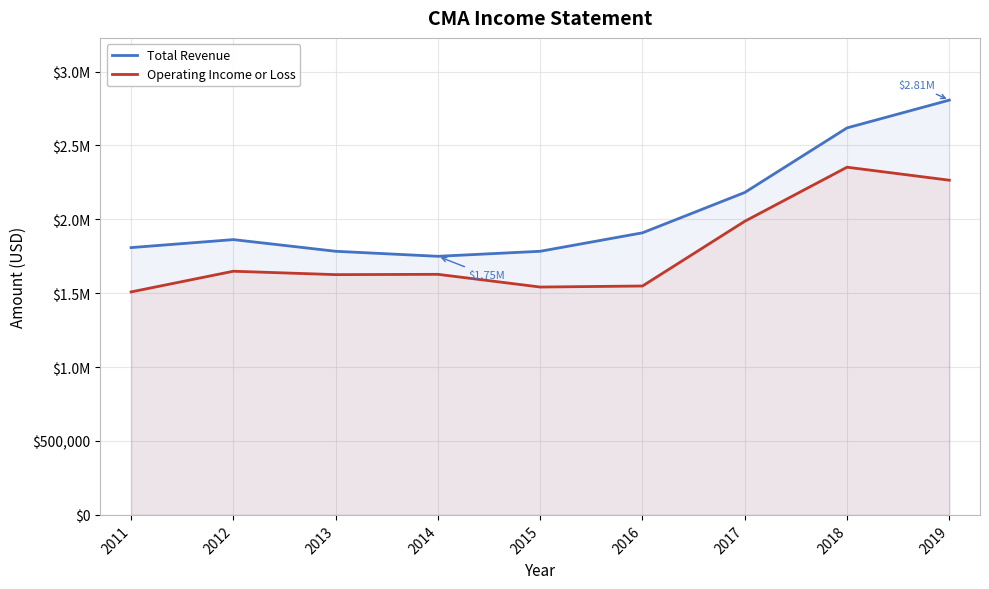

What is the lowest value of the Operating Income or Loss series?

1509000